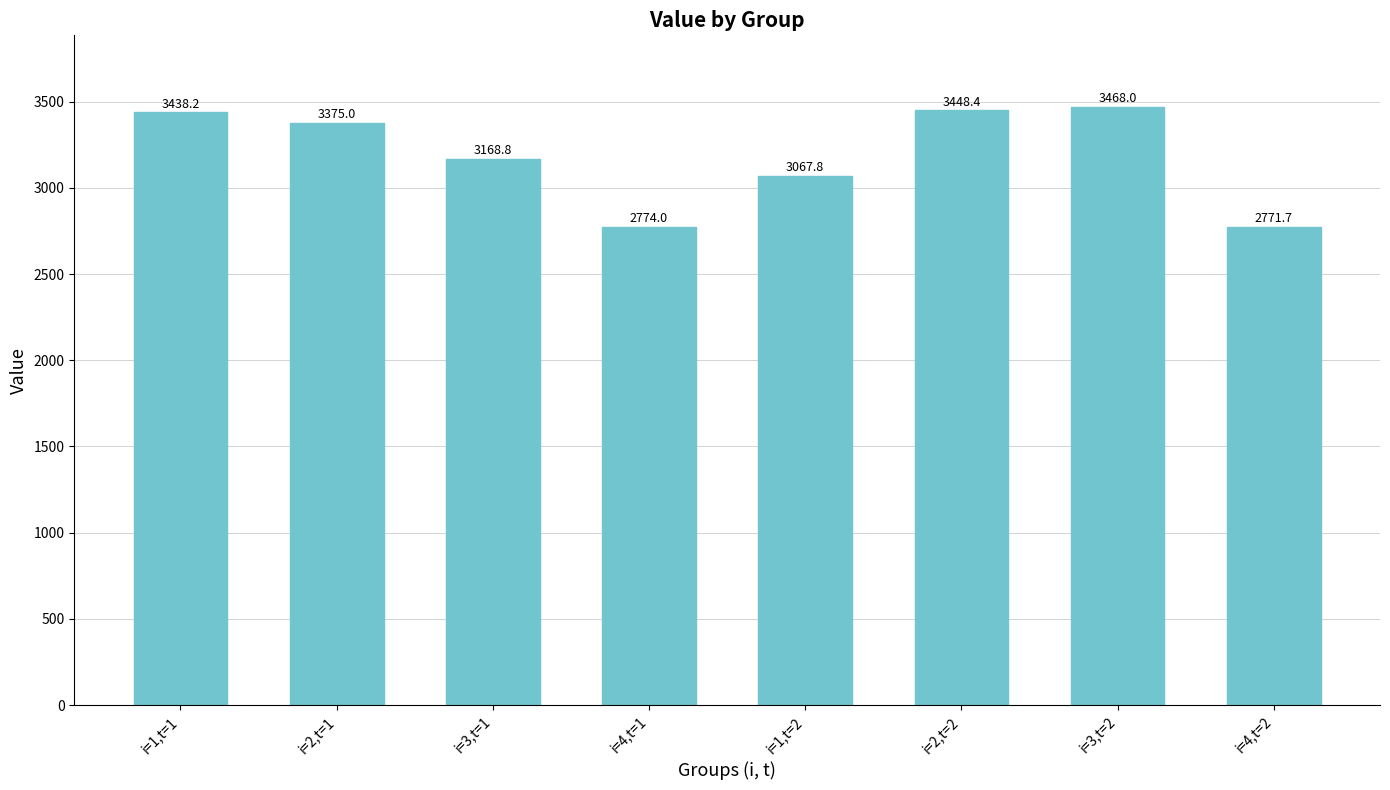

Which has a higher value, i=4,t=2 or i=1,t=2?

i=1,t=2